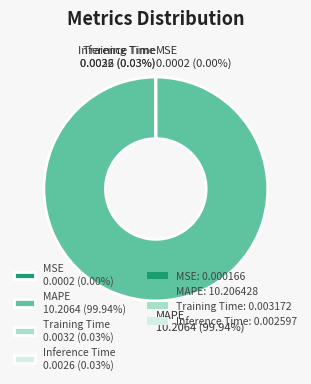

Does MAPE 10.2064 (99.94%) represent more than half of the total?

Yes